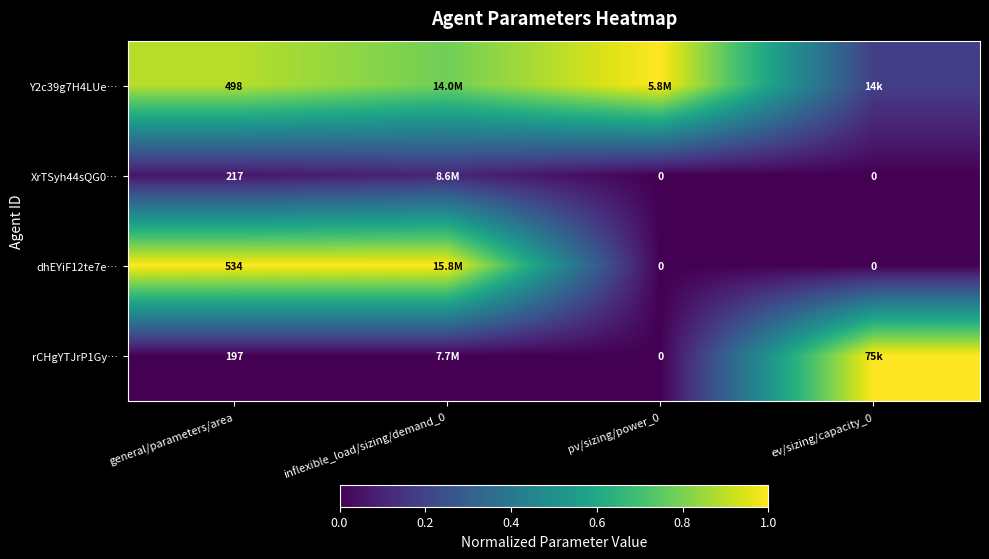

Which series changed the most between general/parameters/area and pv/sizing/power_0?

dhEYiF12te7e…